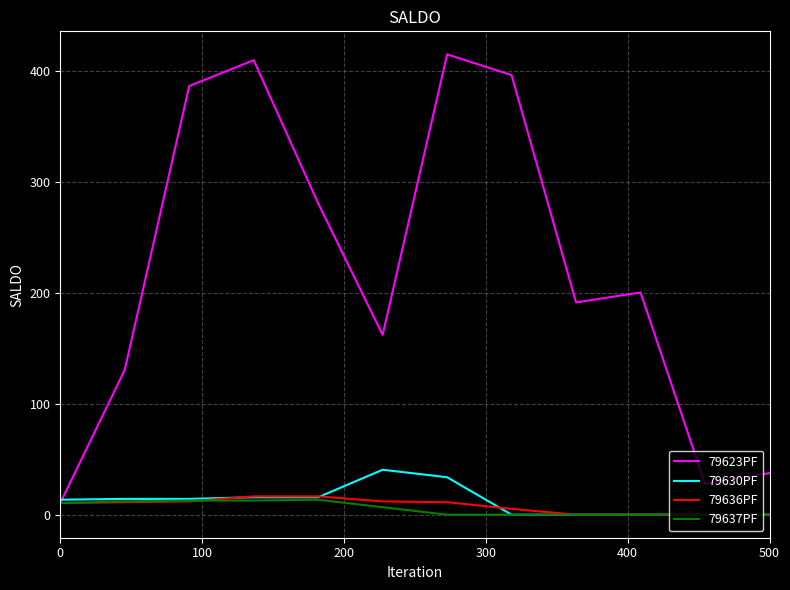

What are all the series names shown in the legend?

79623PF, 79630PF, 79636PF, 79637PF